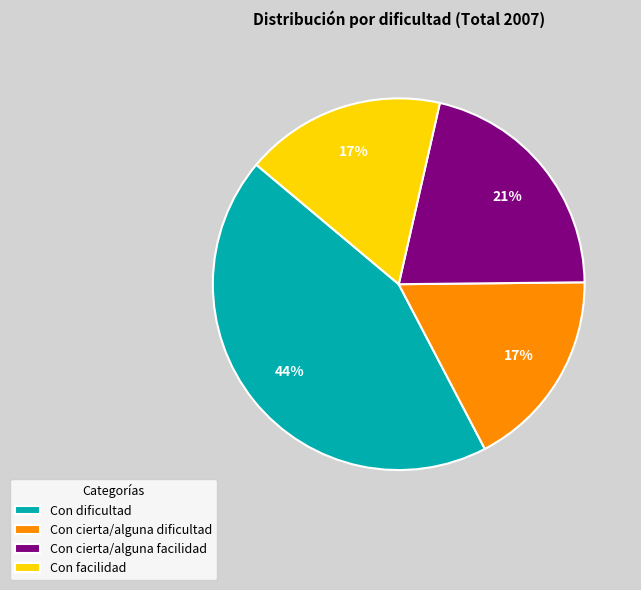

To the nearest percent, what is the difference between the Con cierta/alguna facilidad and Con facilidad slice percentages?

4%